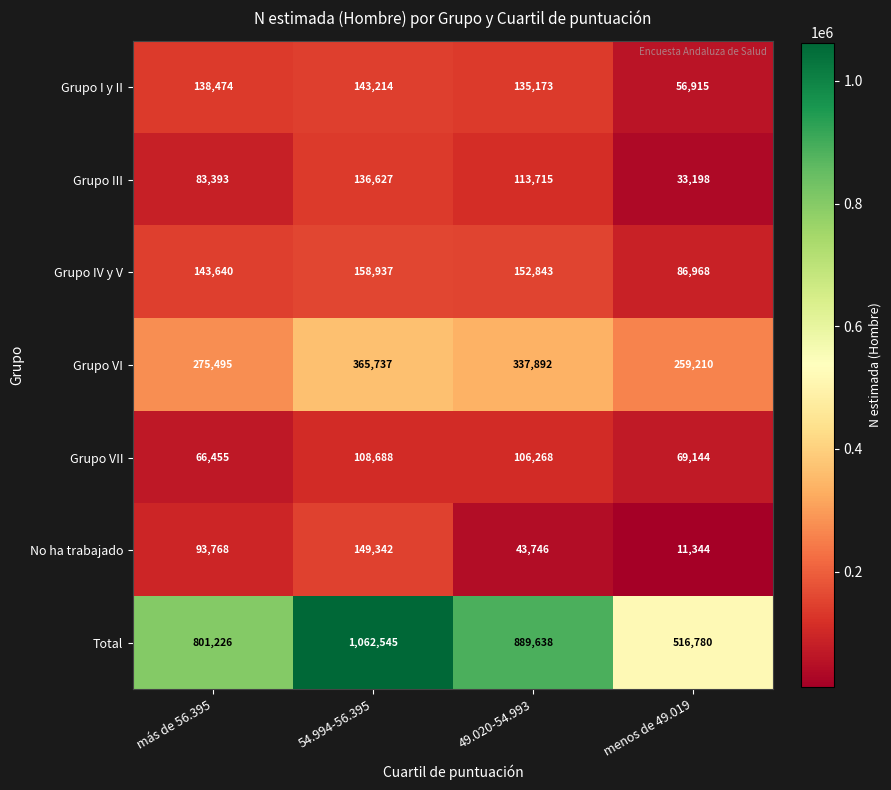

The Grupo IV y V series shows 147289 at menos de 49.019. True or false?

False